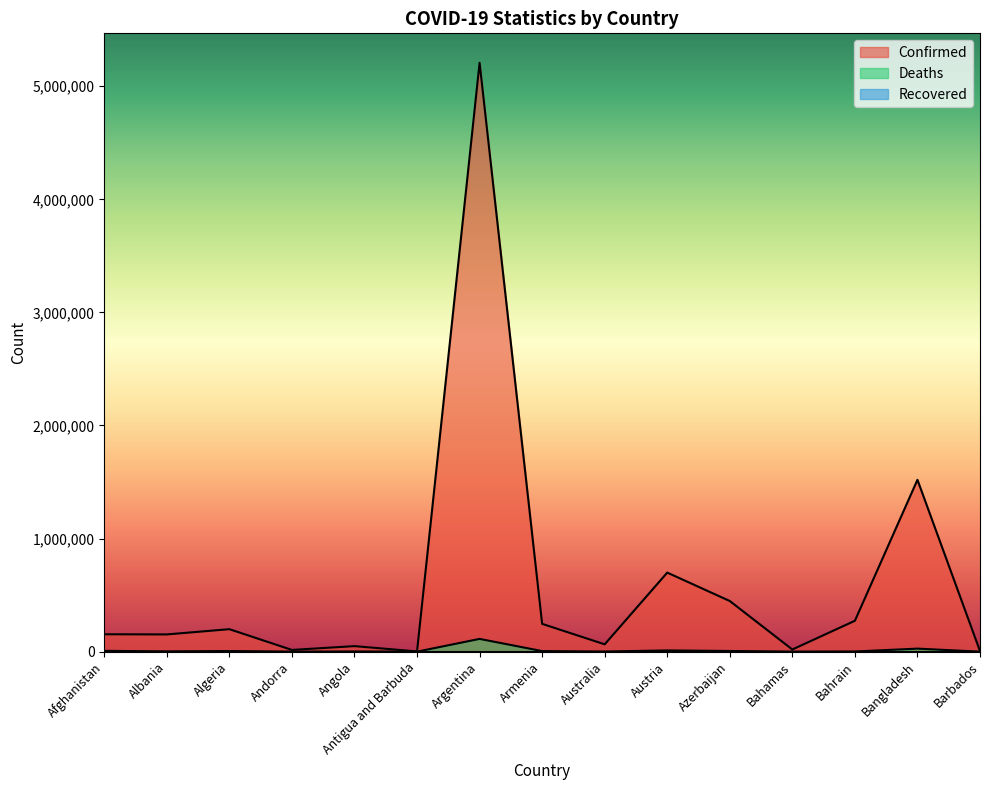

Between Bahrain and Algeria, which is larger?

Bahrain